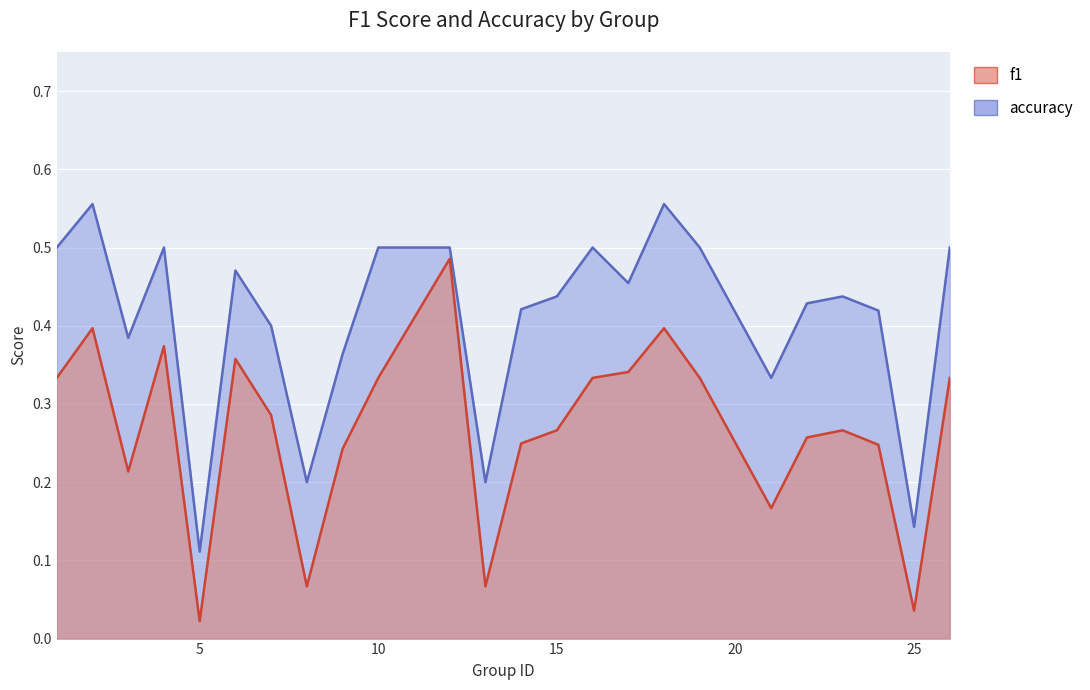

What are all the series names shown in the legend?

f1, accuracy